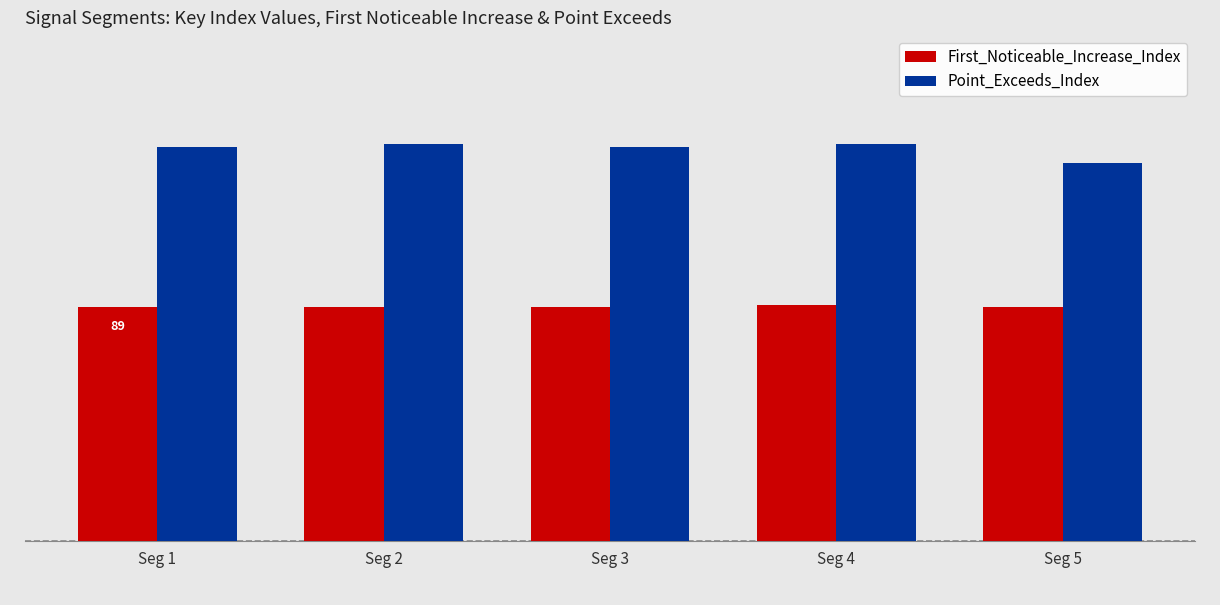

Are the bars horizontal?

No